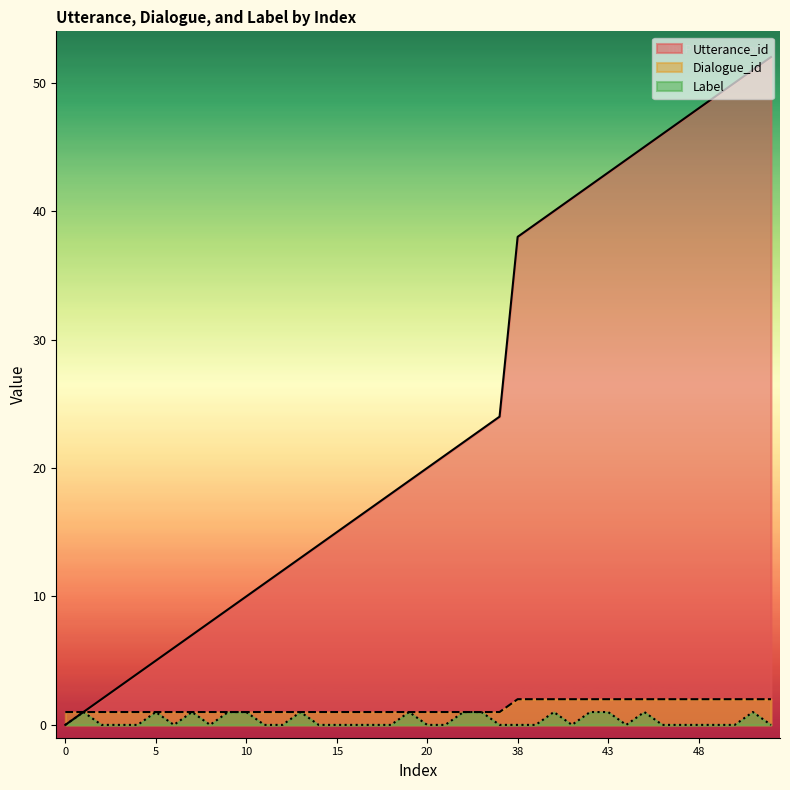

True or false: Utterance_id has a value of 20 at 20.

True